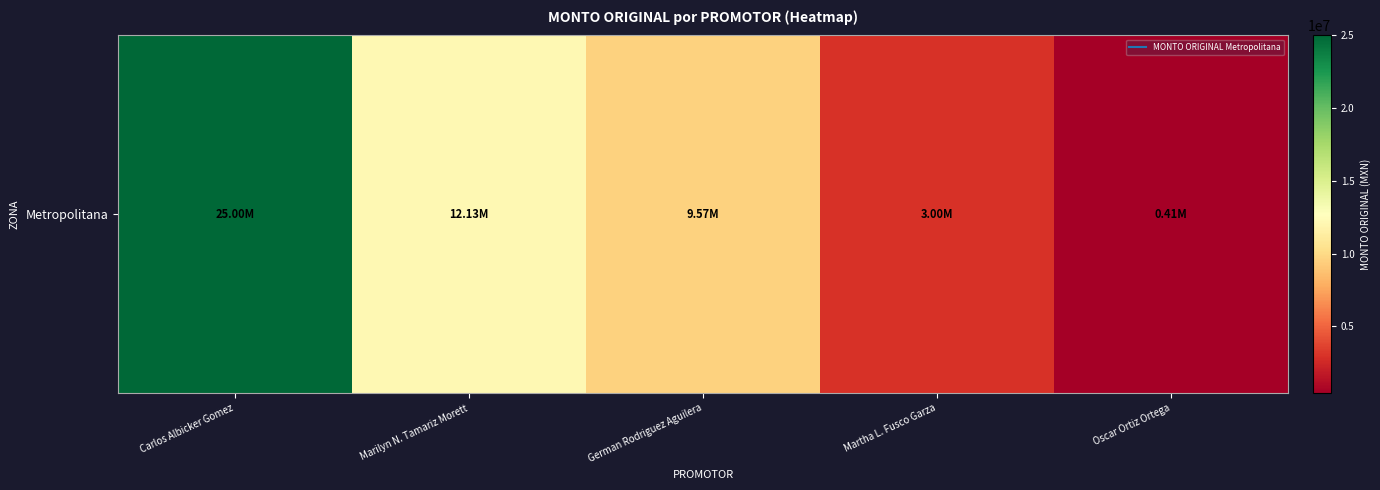

Between German Rodriguez Aguilera and Carlos Albicker Gomez, which is larger?

Carlos Albicker Gomez